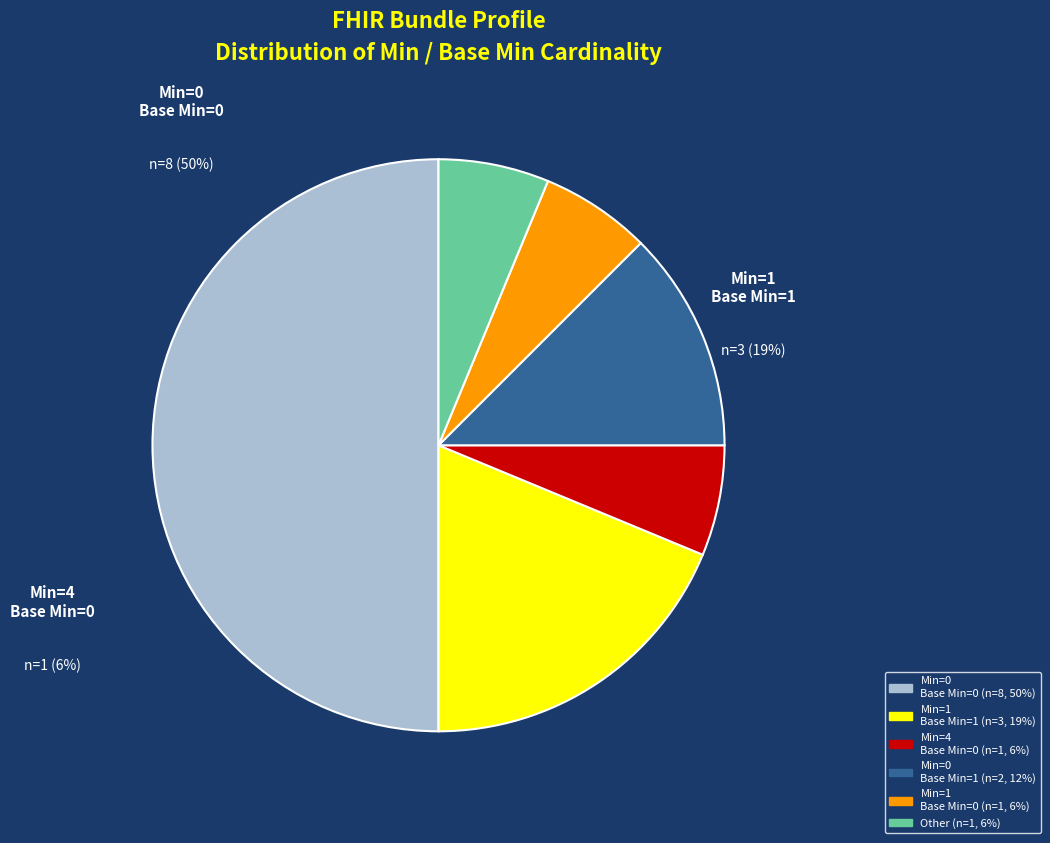

Count the number of slices in the pie.

6